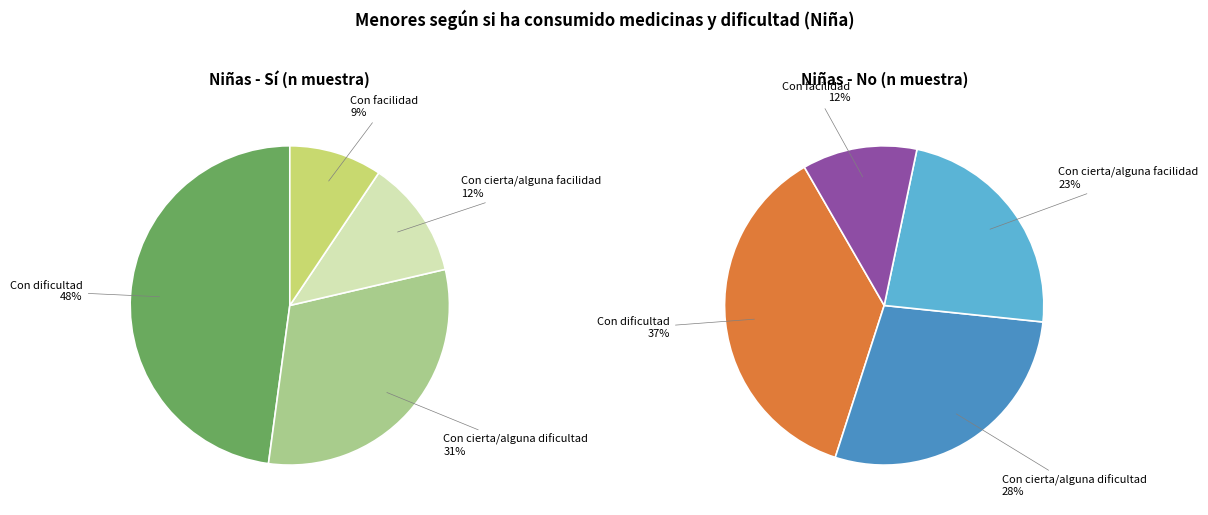

Which category has the biggest portion of the pie?

Con dificultad